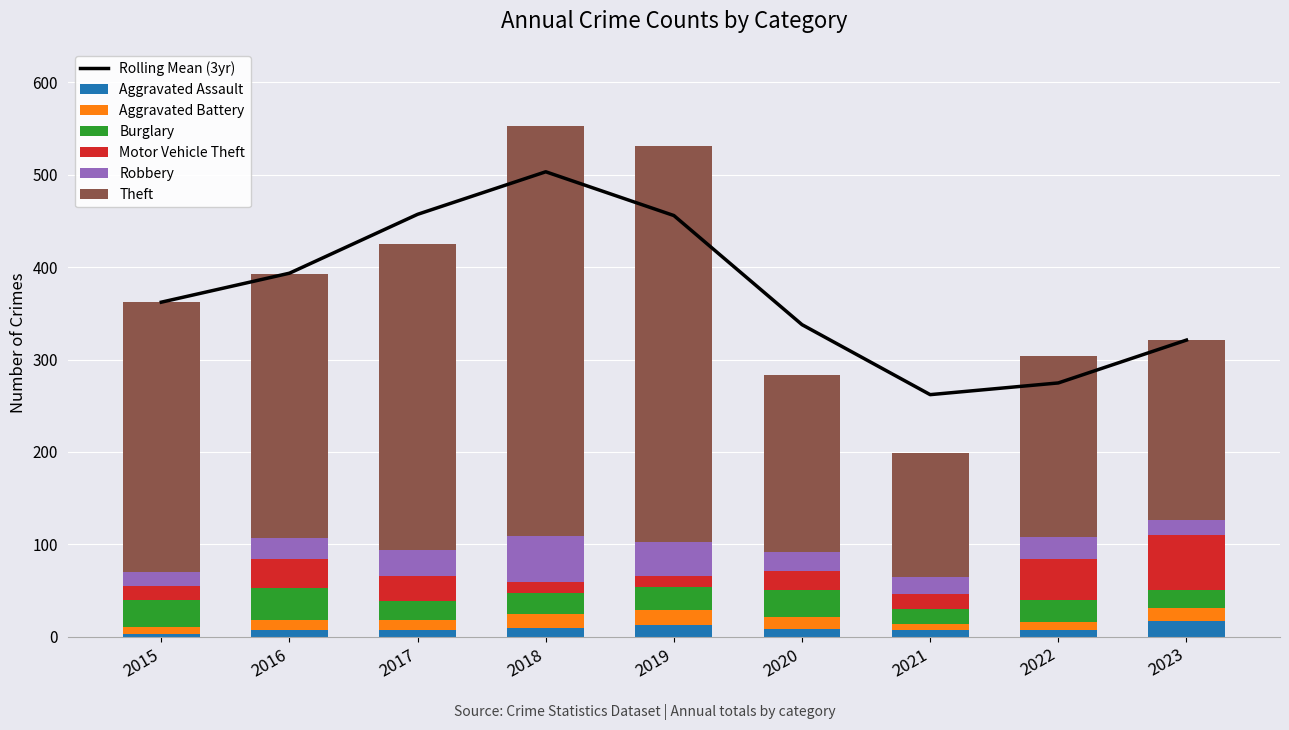

Is it true that Aggravated Assault equals 7 at 2022?

True